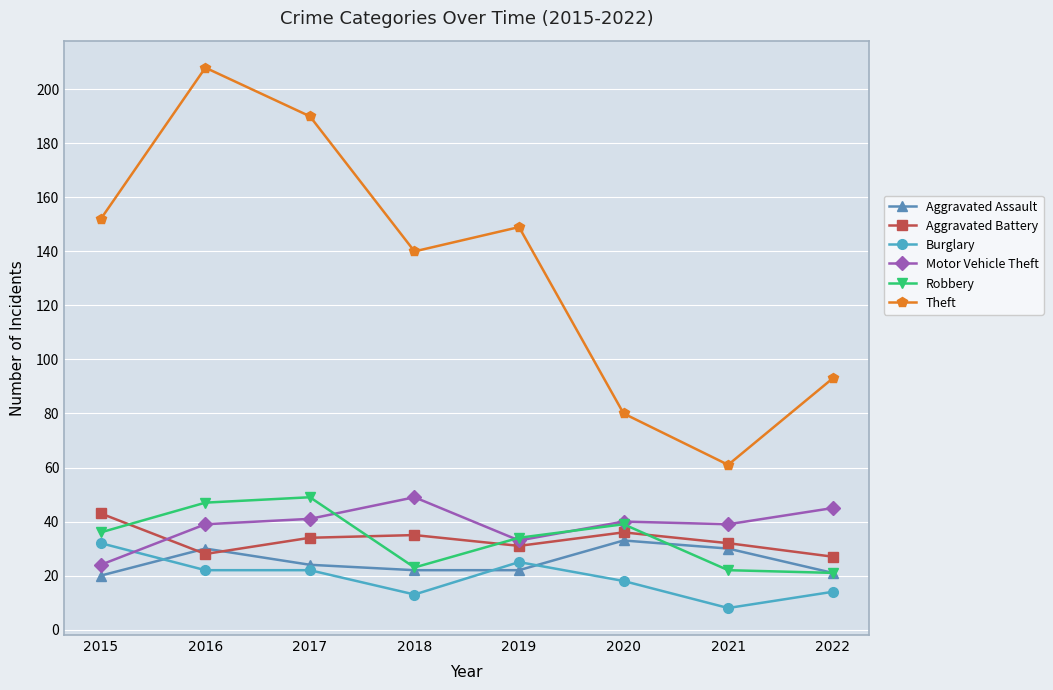

What is the sum of the Aggravated Battery values at 2022 and 2018?

62